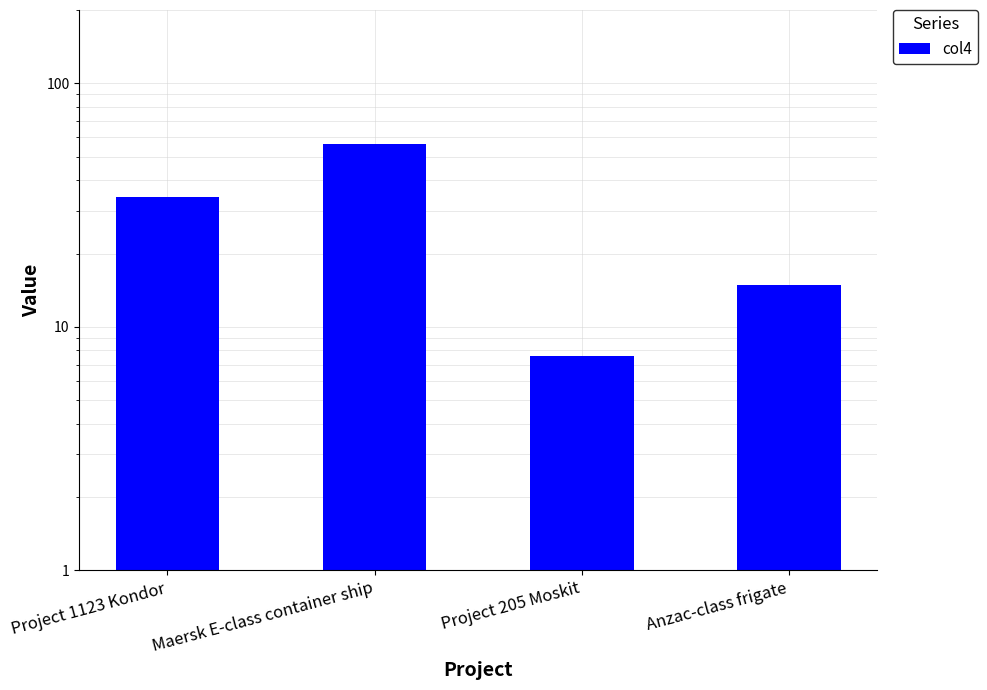

Which label corresponds to the largest value in the chart?

Maersk E-class container ship